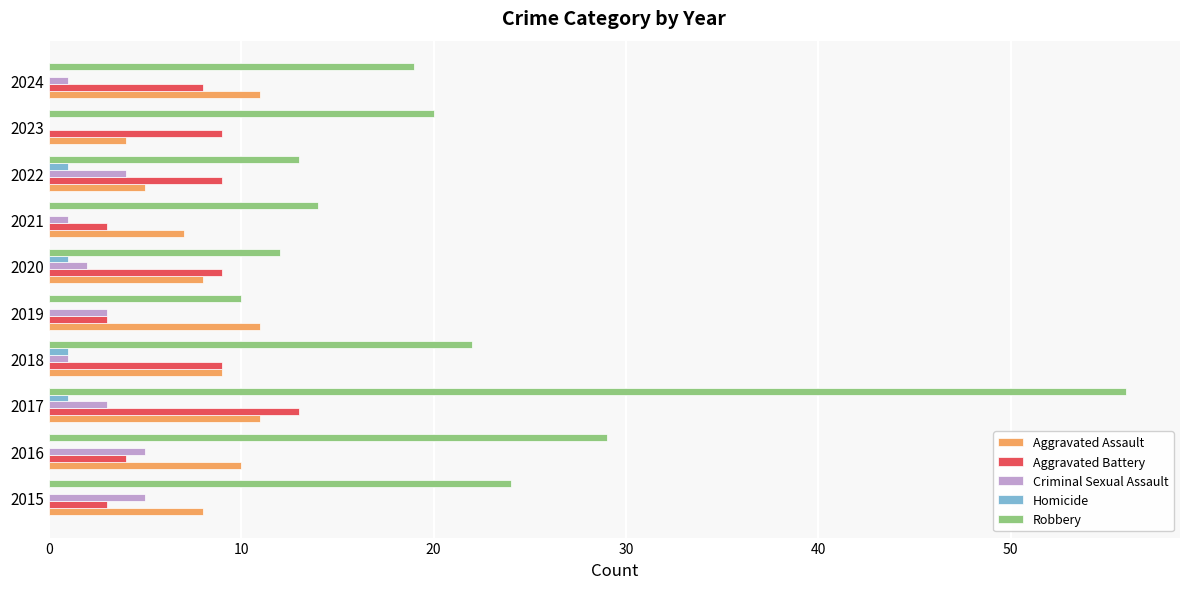

Is the value of Robbery at 2016 greater than the value of Aggravated Assault at 2020?

Yes